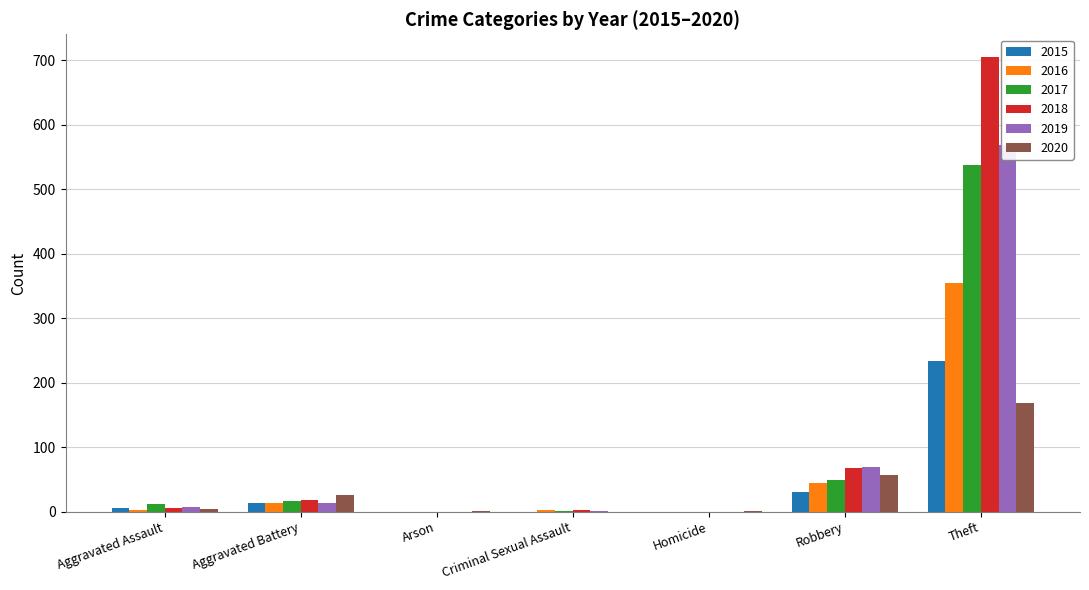

What position from the right is Arson?

5